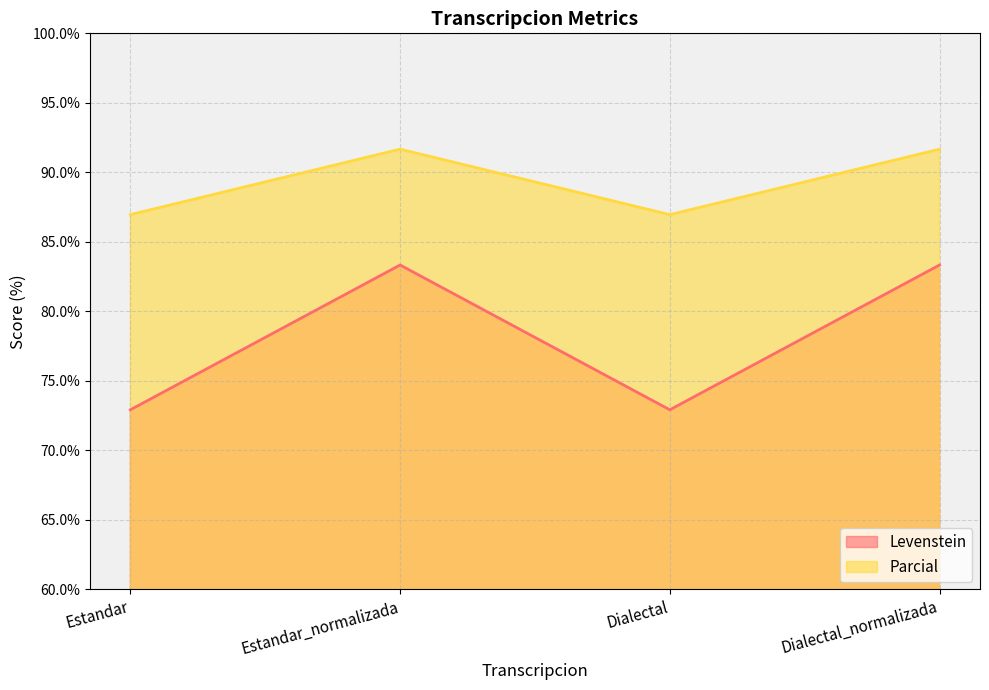

At which category does Parcial reach its first local peak?

Estandar_normalizada